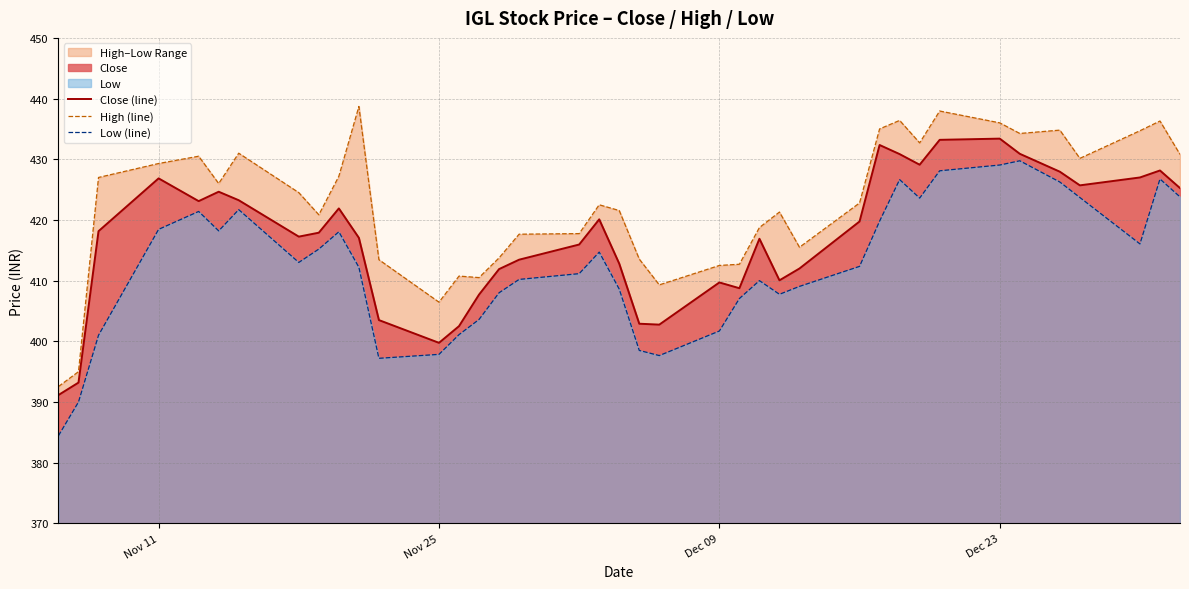

Reading left to right, transcribe all the data shown in this chart.

Close (line): 391.1	393.2	418.1	426.9	423.1	424.6	423.2	417.2	417.9	421.9	417.1	403.5	399.8	402.5	407.7	411.9	413.4	415.9	420.1	412.8	402.9	402.8	409.7	408.8	416.9	410.1	412.0	419.8	432.4	430.9	429.1	433.2	433.4	430.9	427.9	425.7	427.0	428.1	425.2
High (line): 392.6	395.0	427.0	429.3	430.5	426.0	431.0	424.5	420.9	427.2	438.7	413.4	406.4	410.8	410.5	413.8	417.6	417.8	422.5	421.6	413.6	409.3	412.5	412.7	418.8	421.3	415.5	422.8	435.0	436.4	432.7	437.9	436.0	434.2	434.8	430.1	434.7	436.3	430.8
Low (line): 384.4	390.0	401.0	418.4	421.4	418.2	421.7	413.0	415.2	418.1	412.2	397.2	397.9	401.1	403.6	408.0	410.2	411.1	414.7	408.6	398.5	397.6	401.7	407.1	410.0	407.8	409.1	412.4	419.8	426.6	423.6	428.1	429.1	429.8	426.2	423.7	416.1	426.8	423.8